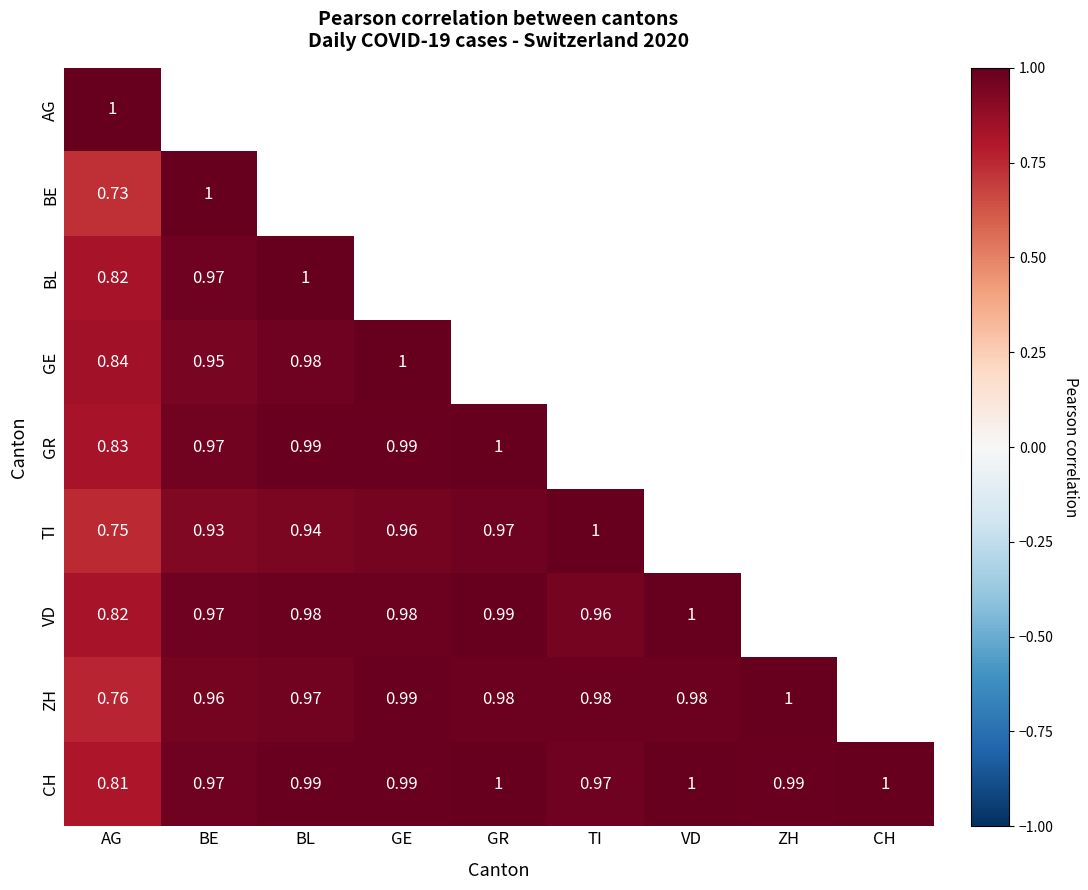

At which label is CH closest to 0?

AG